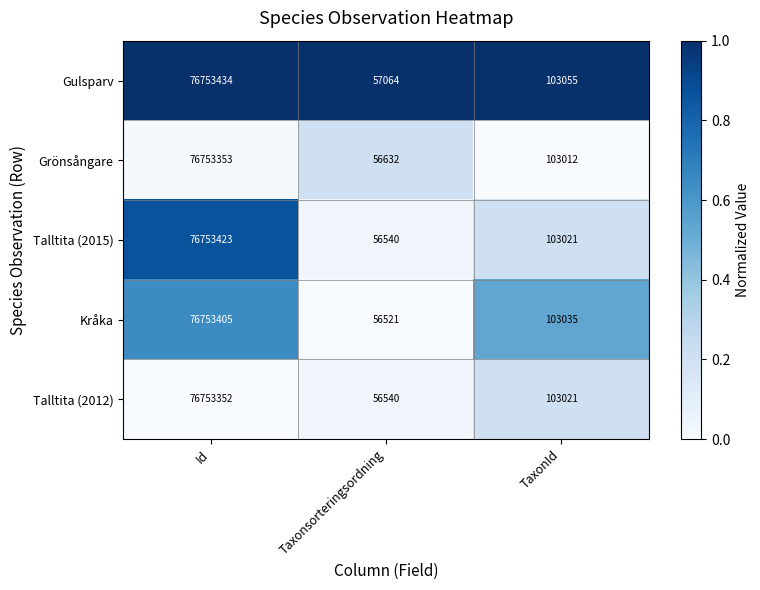

Which series has the widest spread of values?

Kråka